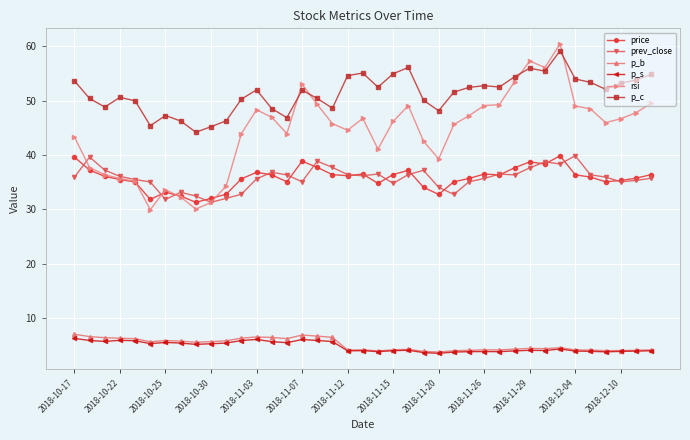

True or false: p_s and p_c intersect in this chart.

False